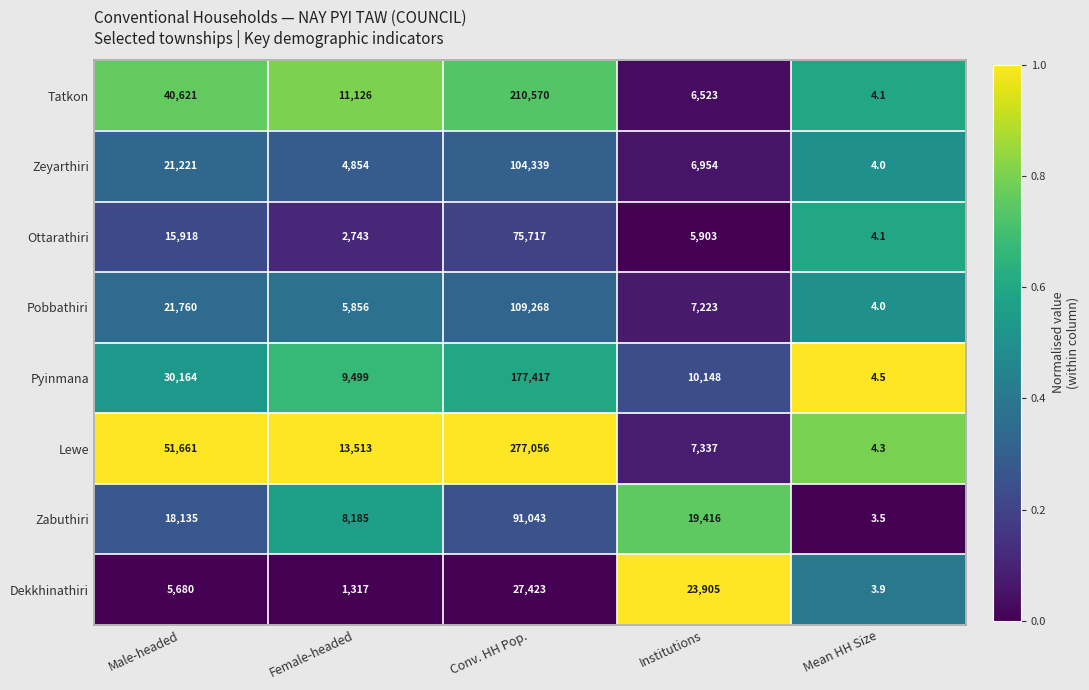

Which series has the largest total across all categories?

Lewe